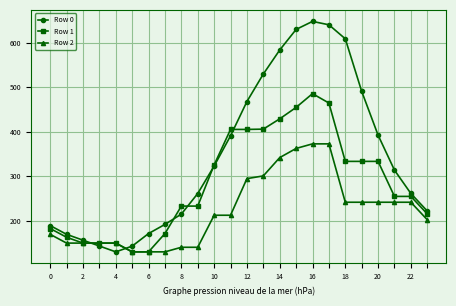

What are all the series names shown in the legend?

Row 0, Row 1, Row 2